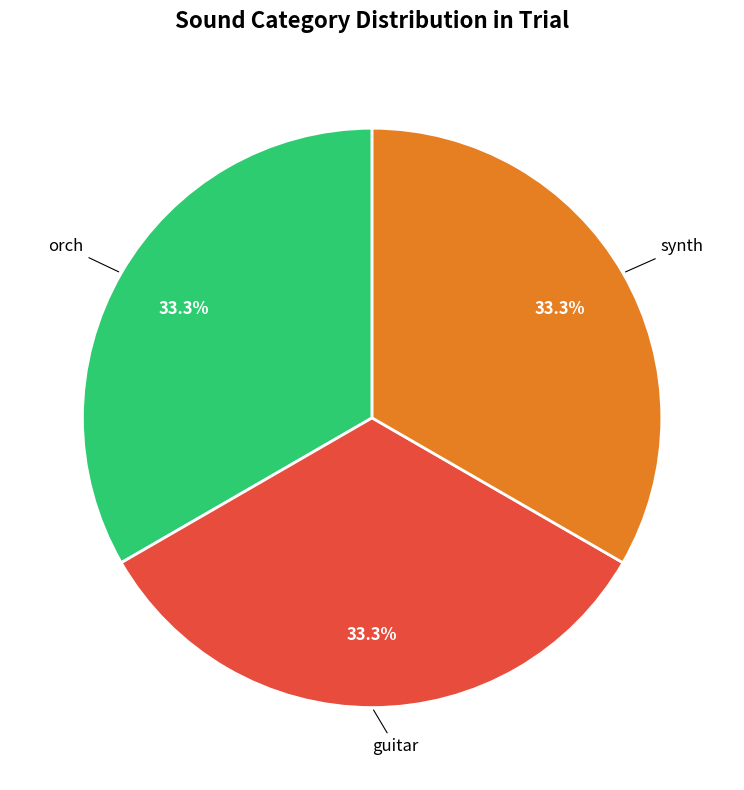

Is there any slice that represents more than half of the pie?

No